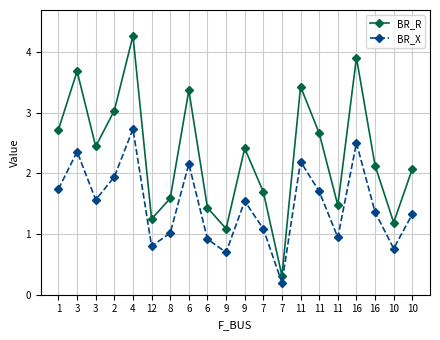

Count the number of categories in the chart.

20